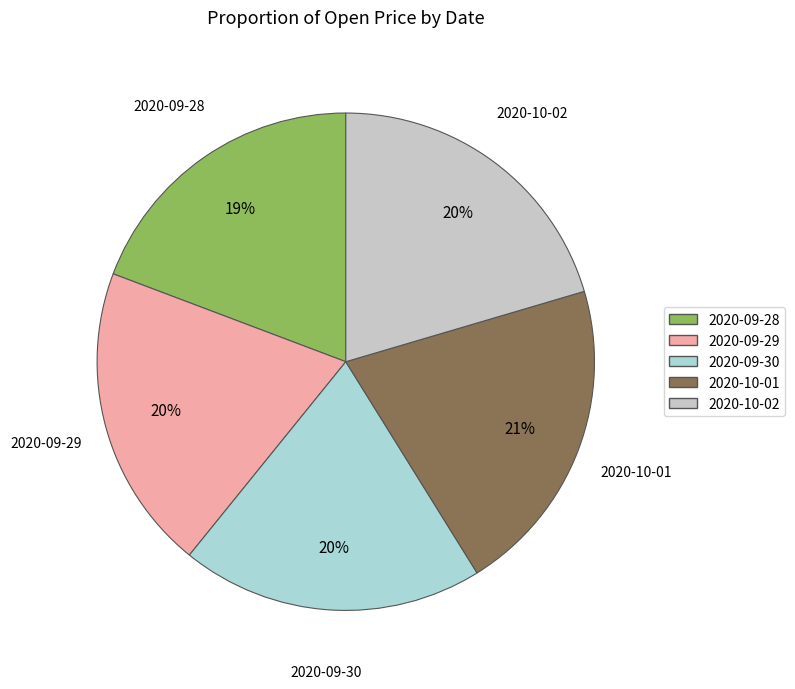

Which has a higher value, 2020-10-01 or 2020-09-30?

2020-10-01